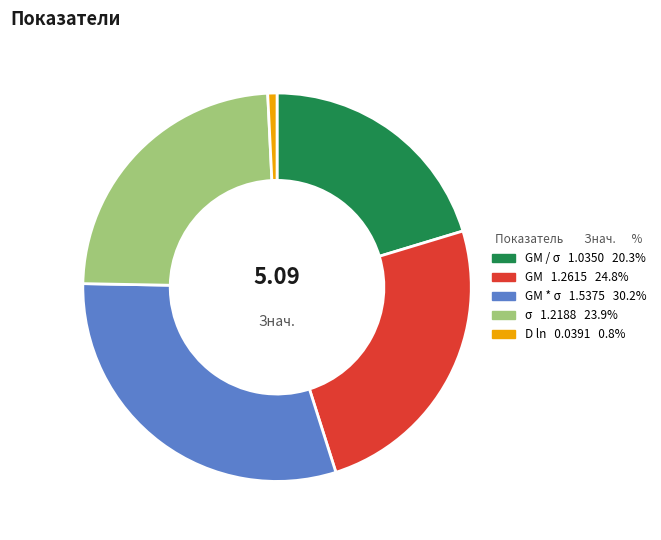

Is there a majority slice in this chart?

No